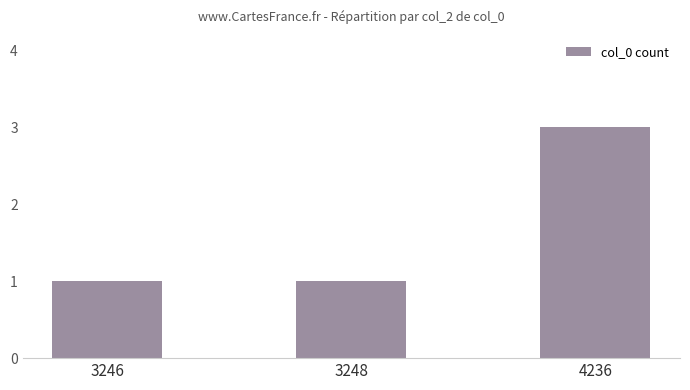

True or false: the data shows 4 at 4236.

False